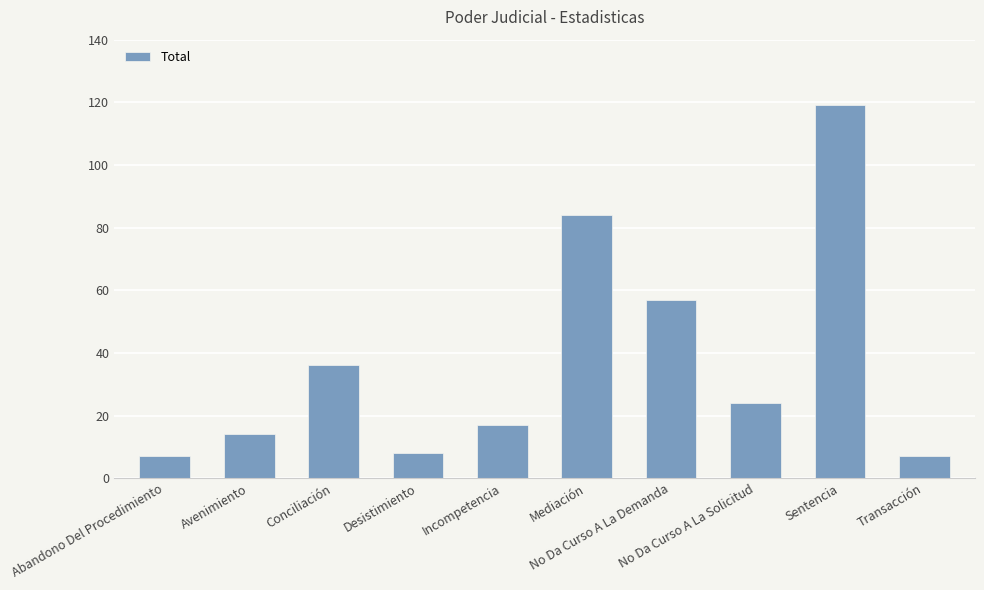

What is the maximum value shown in the chart?

119